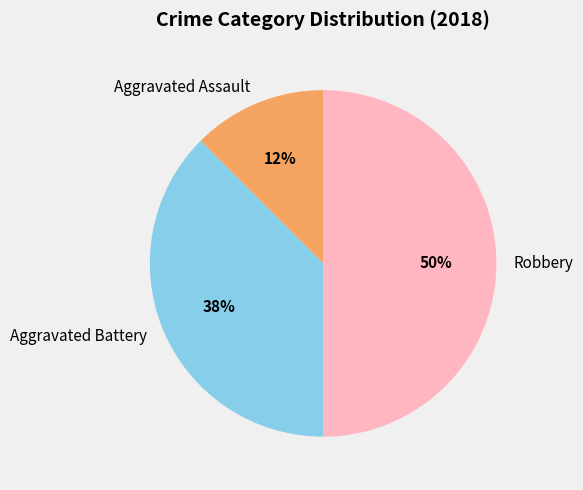

True or false: Aggravated Assault accounts for 12% of the total.

True